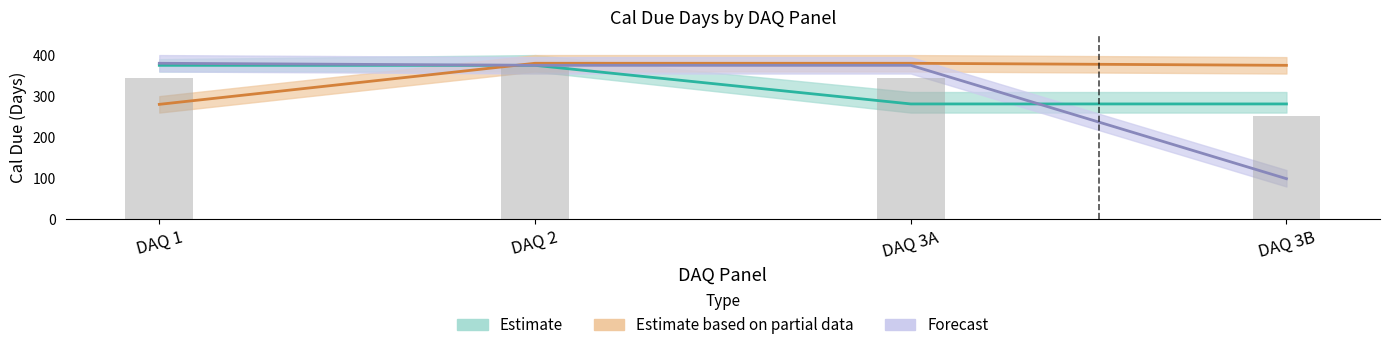

The value of Cal Due Days (Forecast) at DAQ 2 is 638. True or false?

False